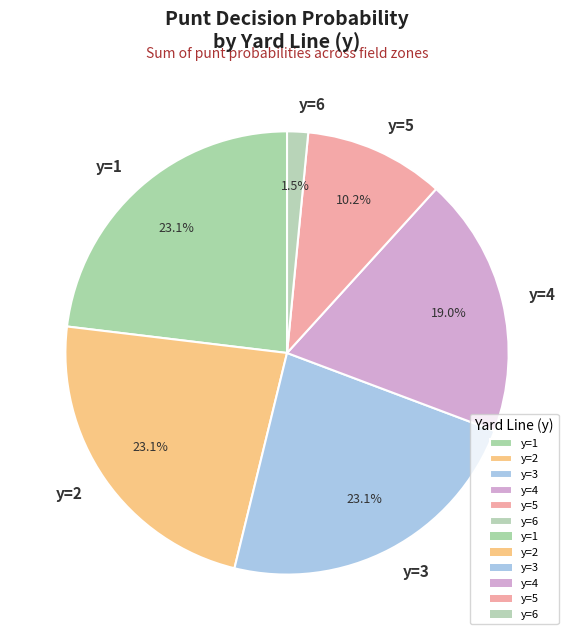

Does y=6 represent more than half of the total?

No